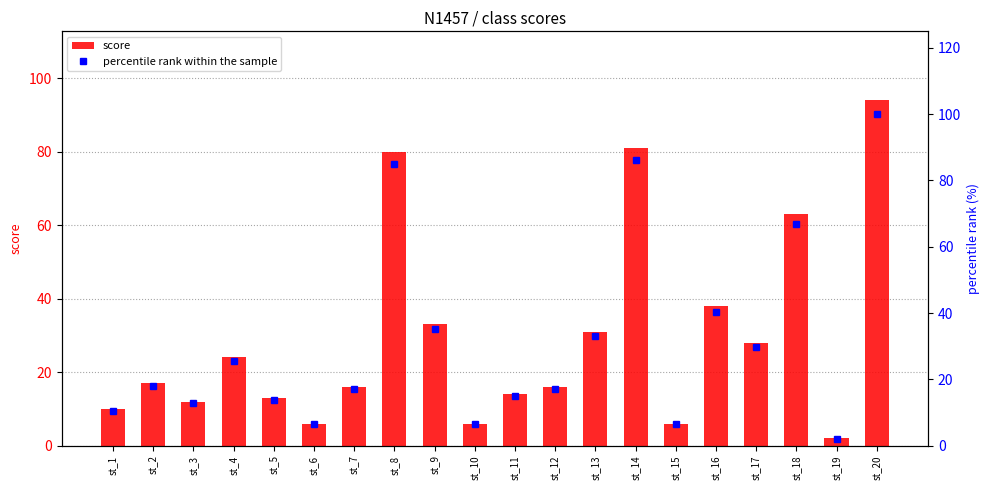

Rank the series by their average value, from highest to lowest.

percentile rank within the sample, score